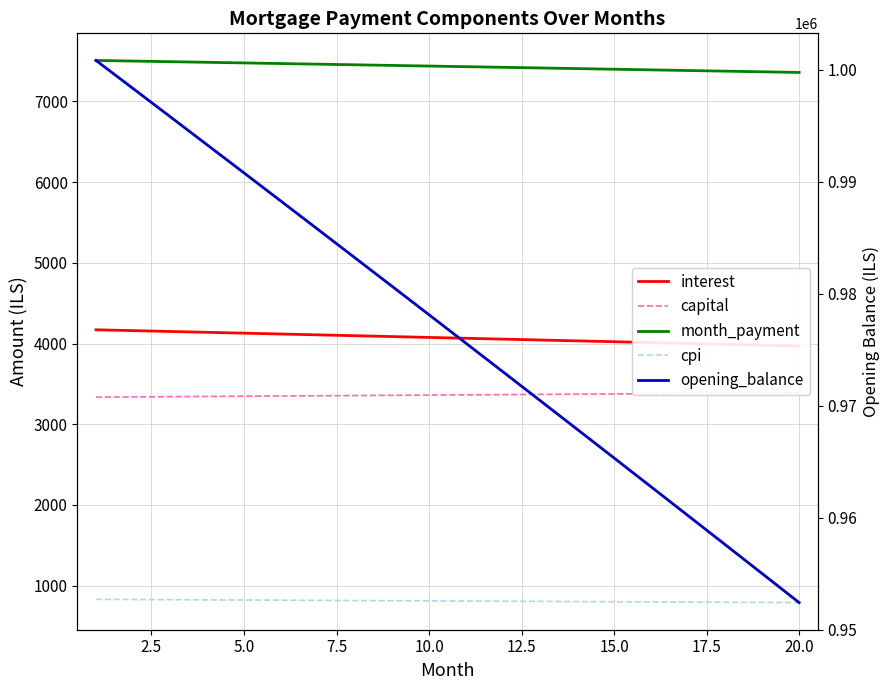

Between 20.0 and 2.5, which is larger?

2.5